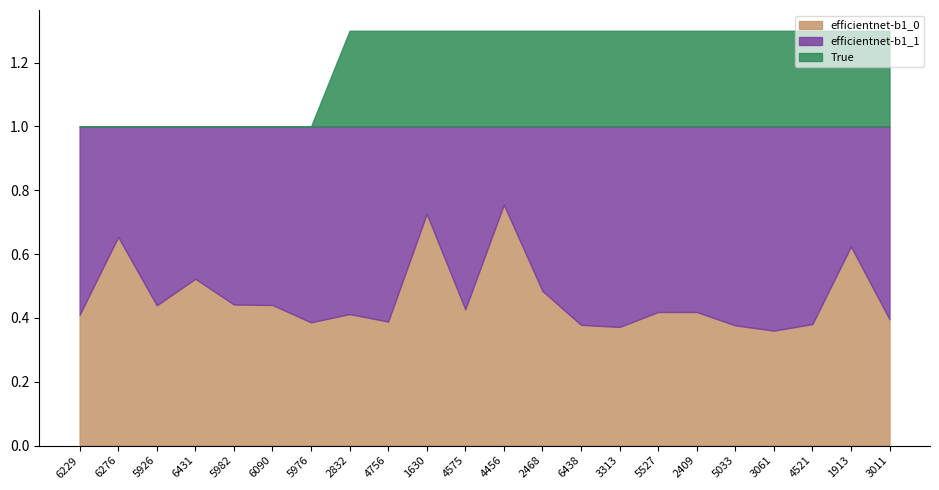

What are all the series names shown in the legend?

efficientnet-b1_0, efficientnet-b1_1, True